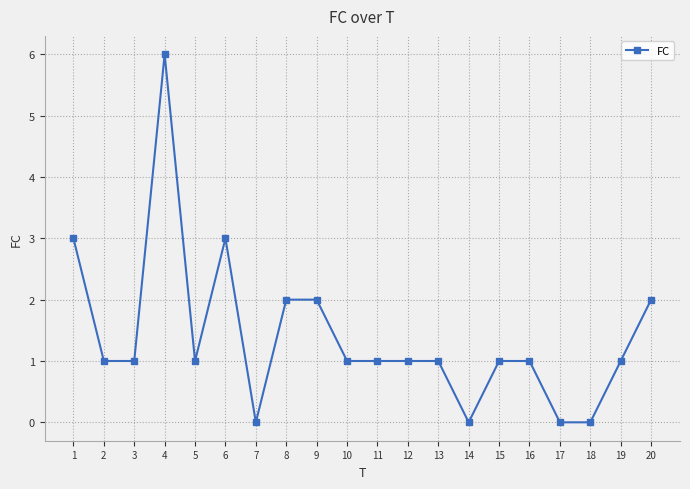

Which category has the highest value across all series?

4